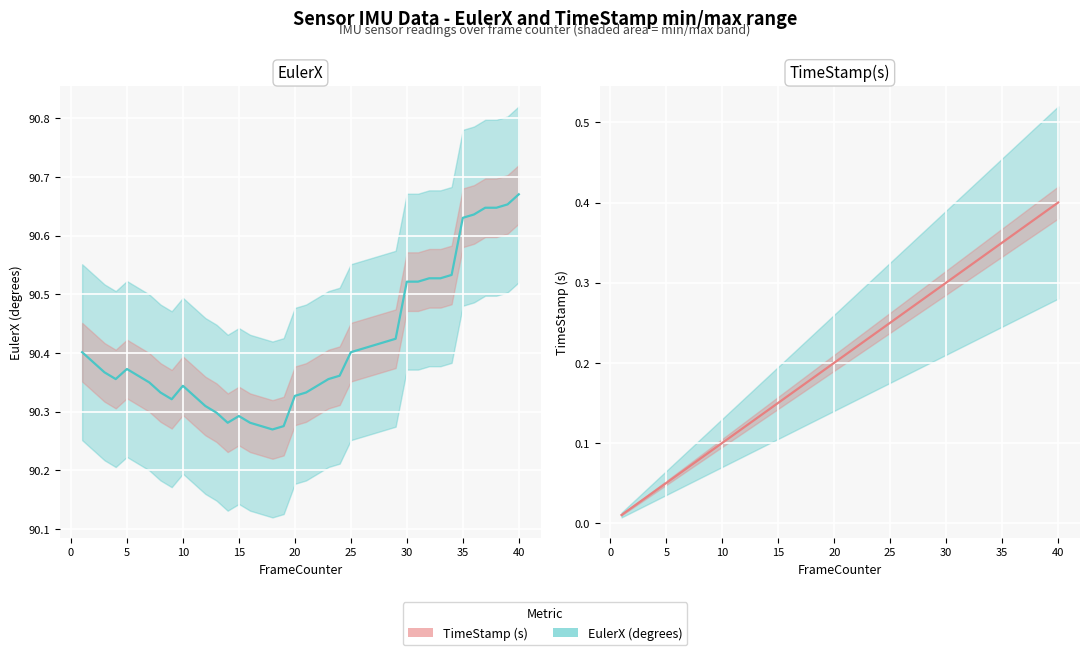

True or false: TimeStamp(s) and EulerX cross at least once.

False